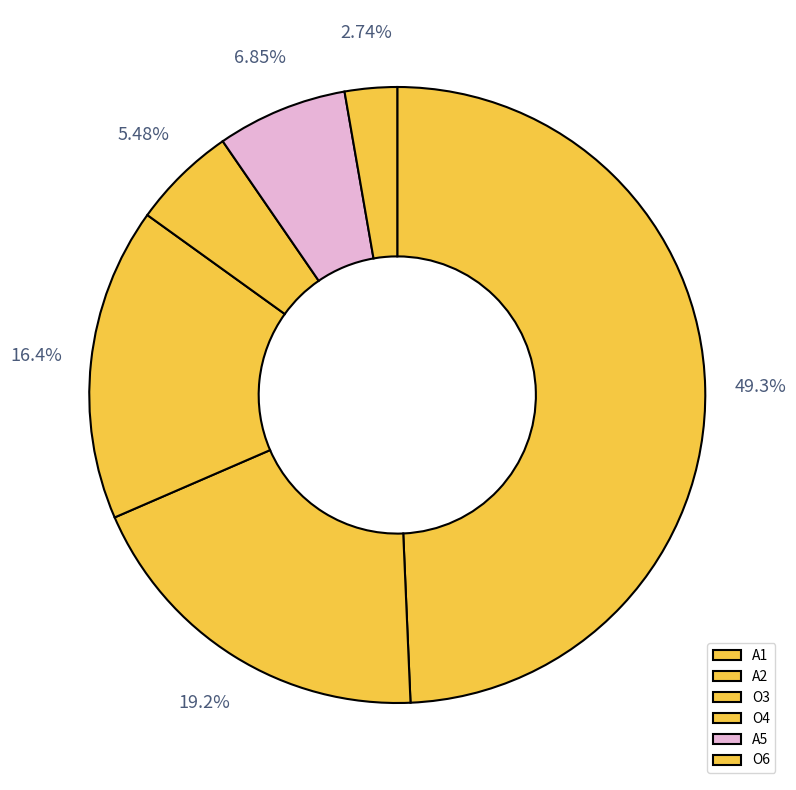

What percentage is the O6 slice, to the nearest percent?

3%